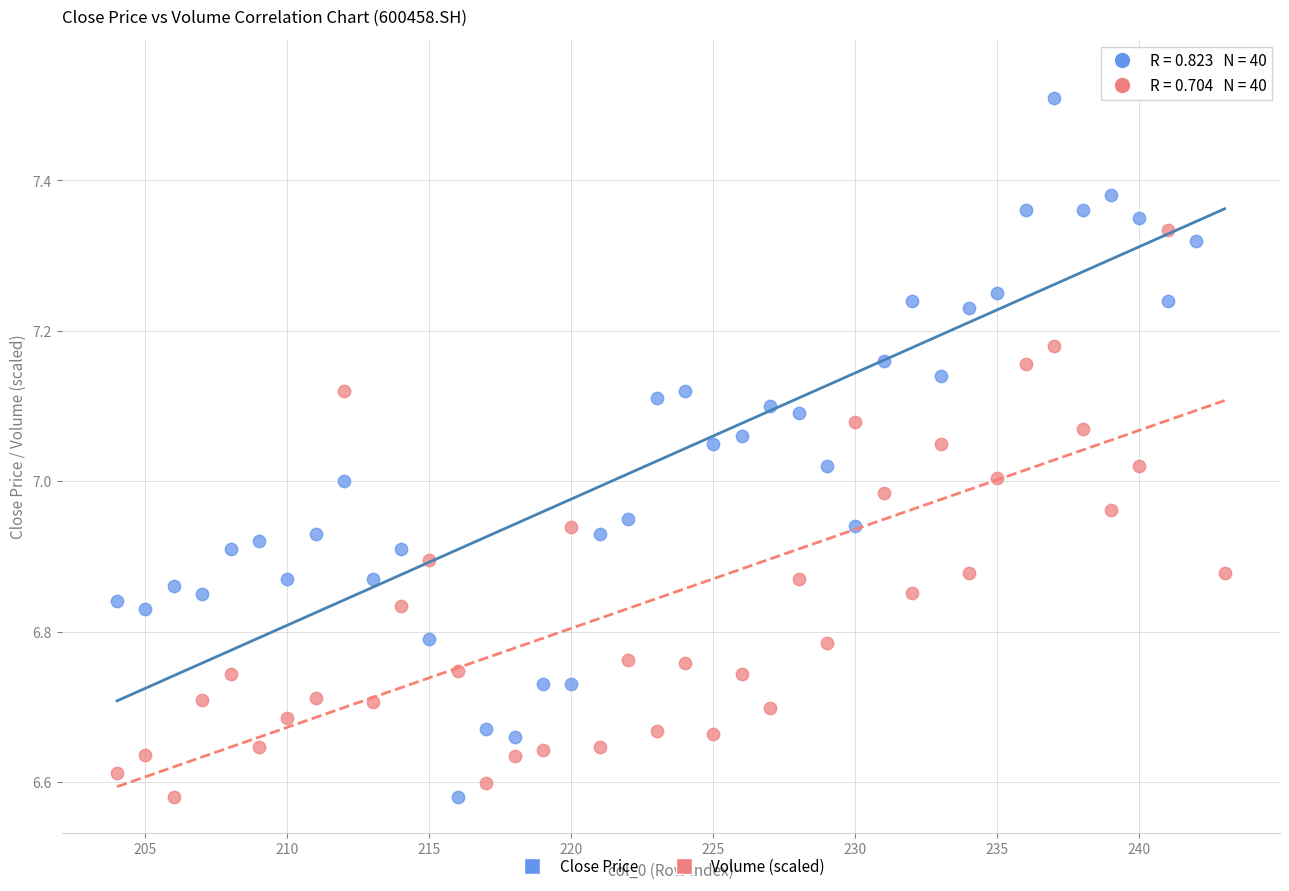

Across all data points, what is the range of X values (max minus min)?

39.0